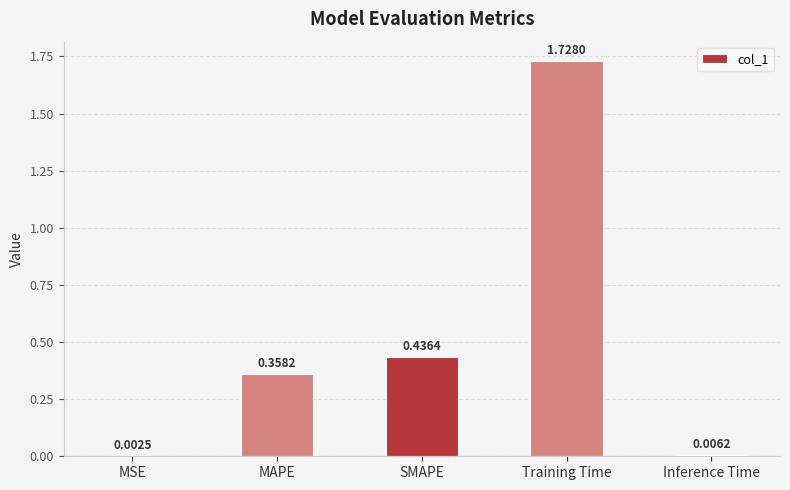

Which has a higher value, MSE or Inference Time?

Inference Time